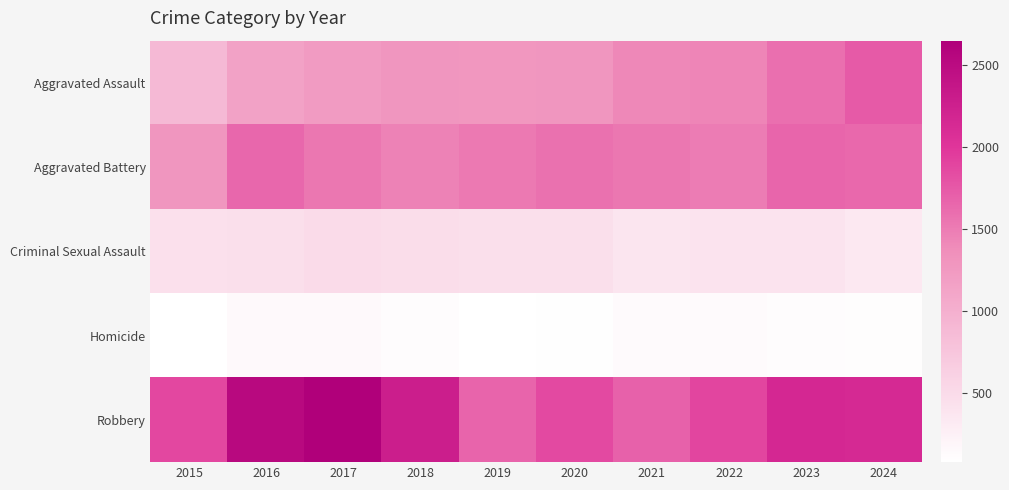

Reading left to right, what are all the values shown in this chart?

Aggravated Assault: 2015=890	2016=1162	2017=1228	2018=1293	2019=1276	2020=1285	2021=1421	2022=1438	2023=1590	2024=1735
Aggravated Battery: 2015=1292	2016=1650	2017=1536	2018=1456	2019=1522	2020=1577	2021=1542	2022=1503	2023=1662	2024=1641
Criminal Sexual Assault: 2015=441	2016=453	2017=495	2018=477	2019=460	2020=453	2021=377	2022=407	2023=407	2024=352
Homicide: 2015=85	2016=146	2017=145	2018=115	2019=82	2020=102	2021=137	2022=138	2023=118	2024=108
Robbery: 2015=1871	2016=2528	2017=2645	2018=2271	2019=1664	2020=1858	2021=1688	2022=1892	2023=2157	2024=2136